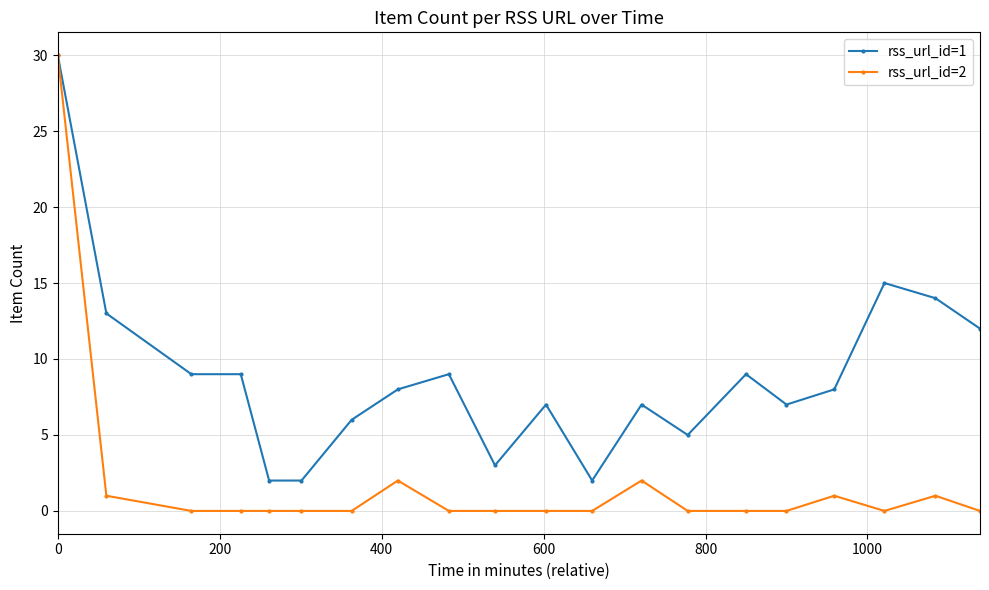

Which series has the largest total across all categories?

rss_url_id=1